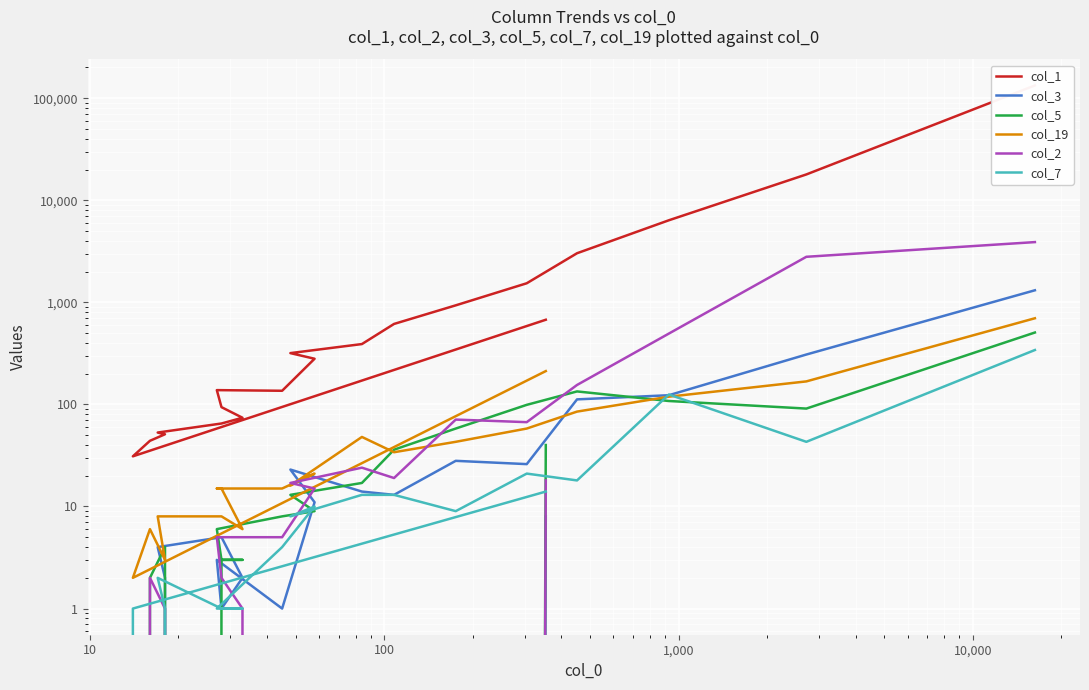

What is the maximum value shown in the chart?

133260